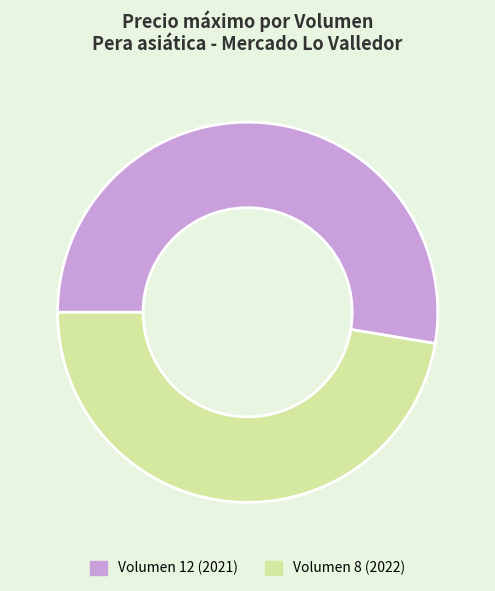

Which slice represents more than half of the pie?

Volumen 12 (2021)